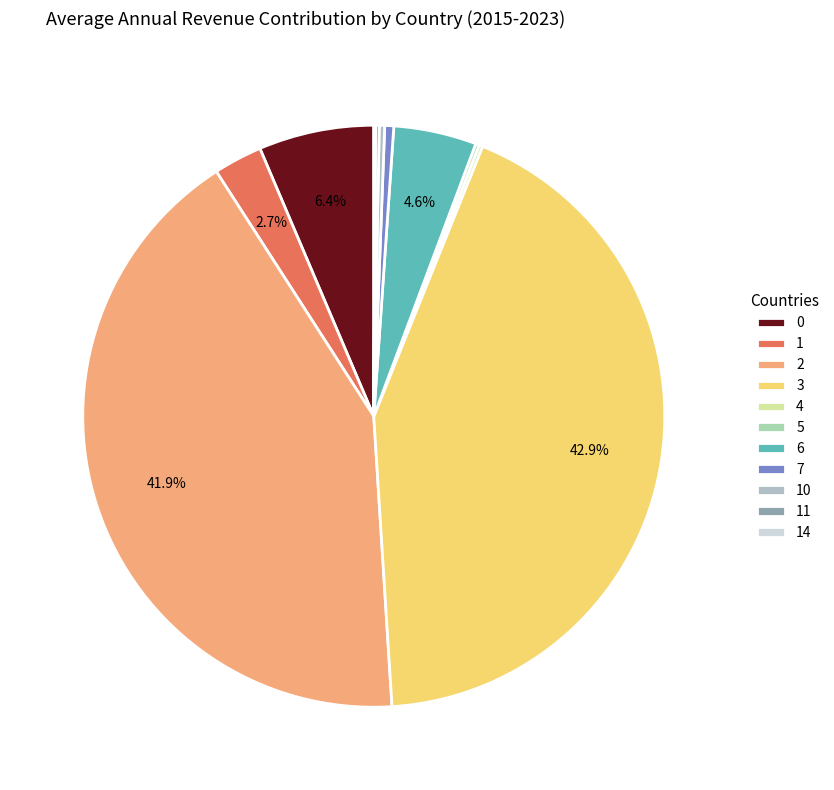

The 10 slice represents 0% of the pie. True or false?

True